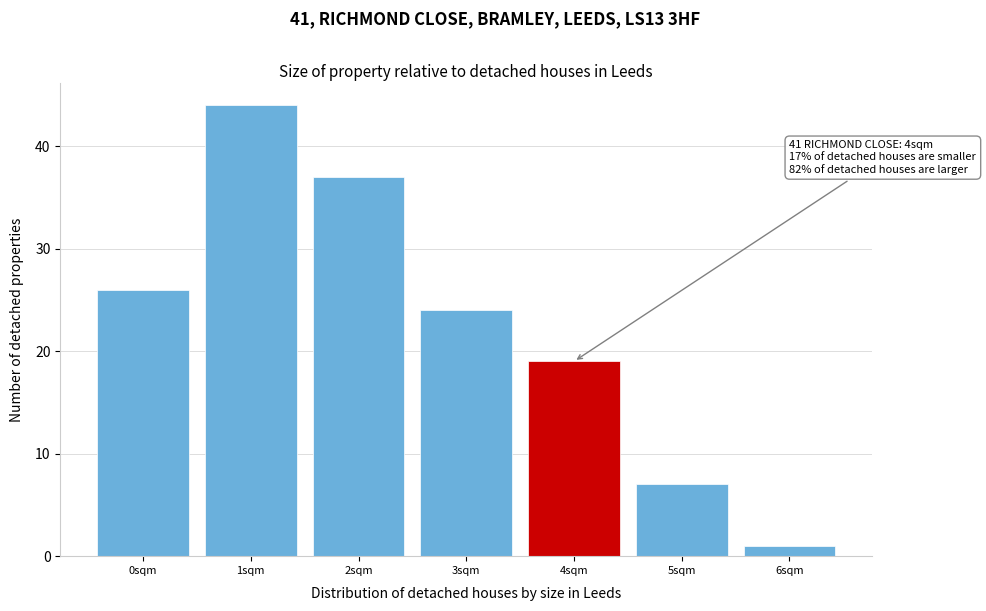

Which range on the x-axis has the tallest bar?

0.5 to 1.5